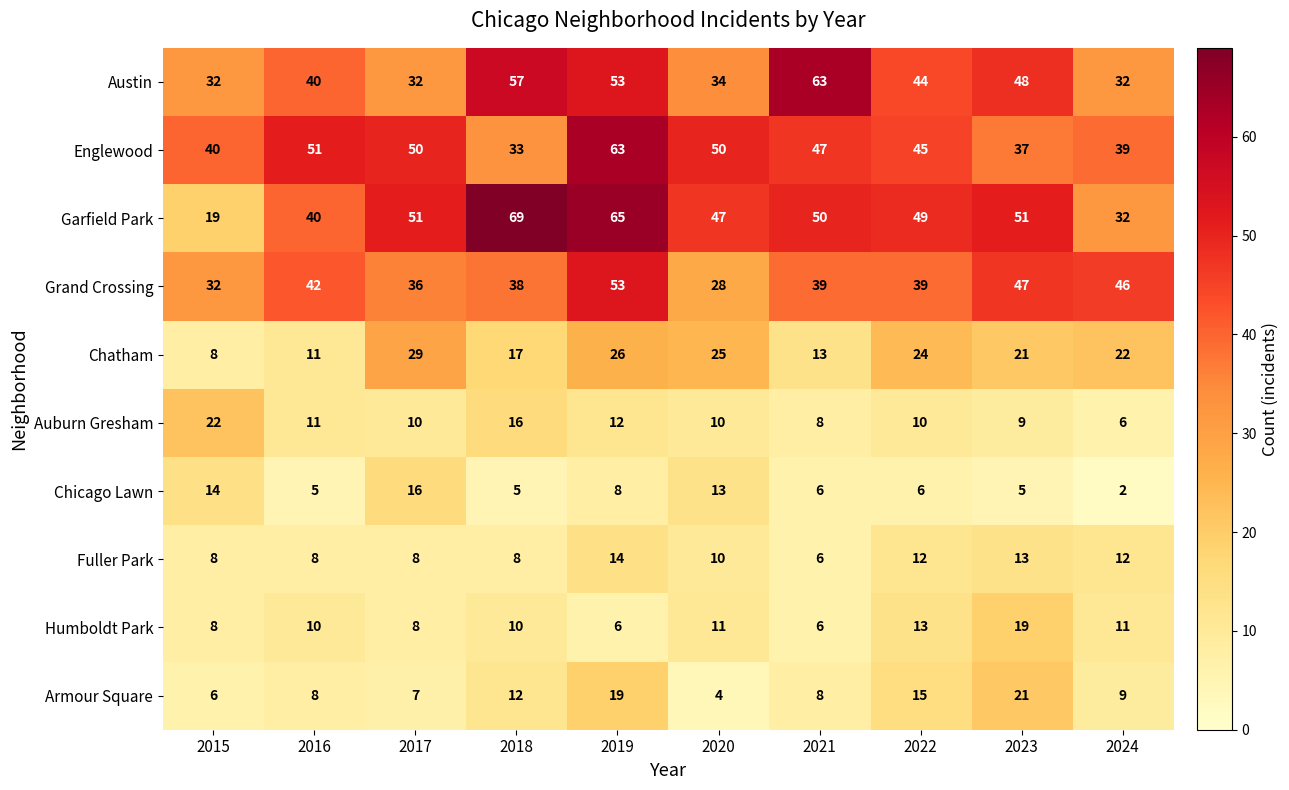

The Auburn Gresham series shows 10 at 2020. True or false?

True